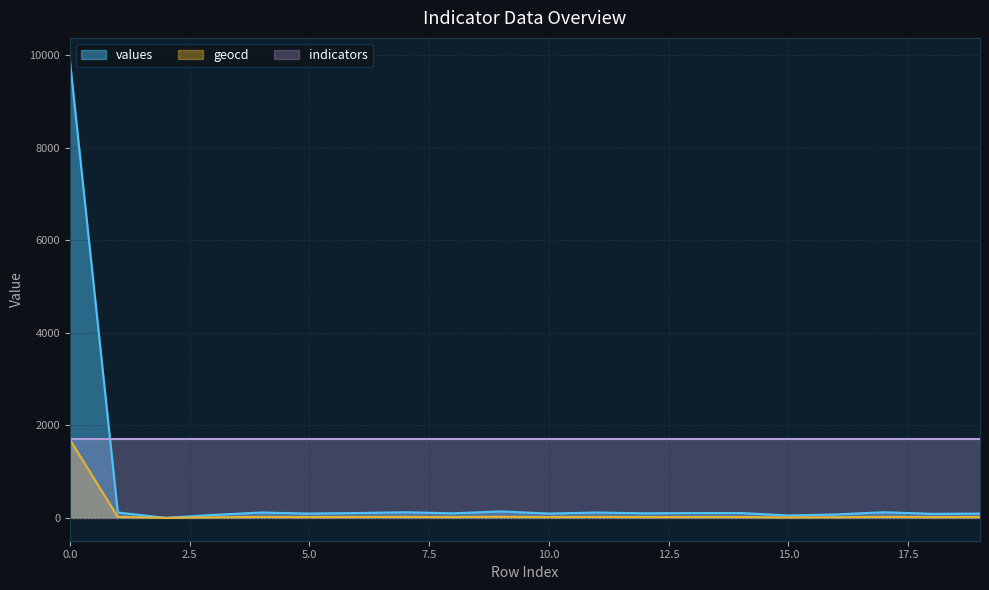

How many data points in values are above 105?

7